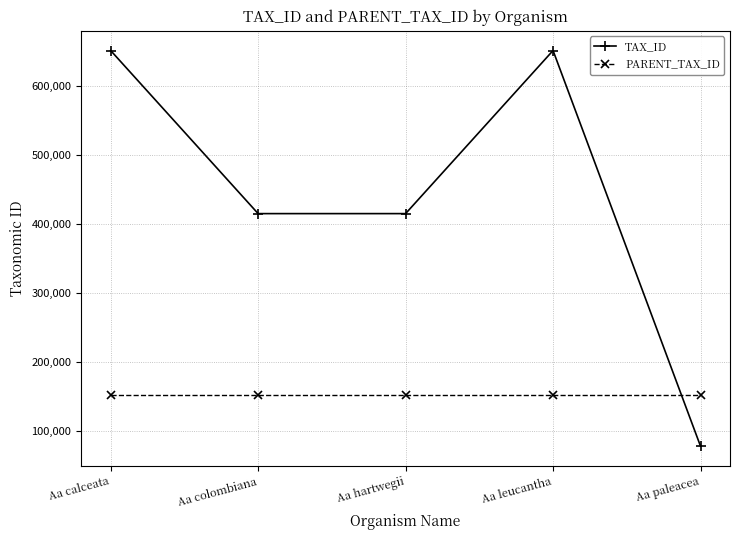

What is the difference between the maximum and minimum values in the TAX_ID series?

572811